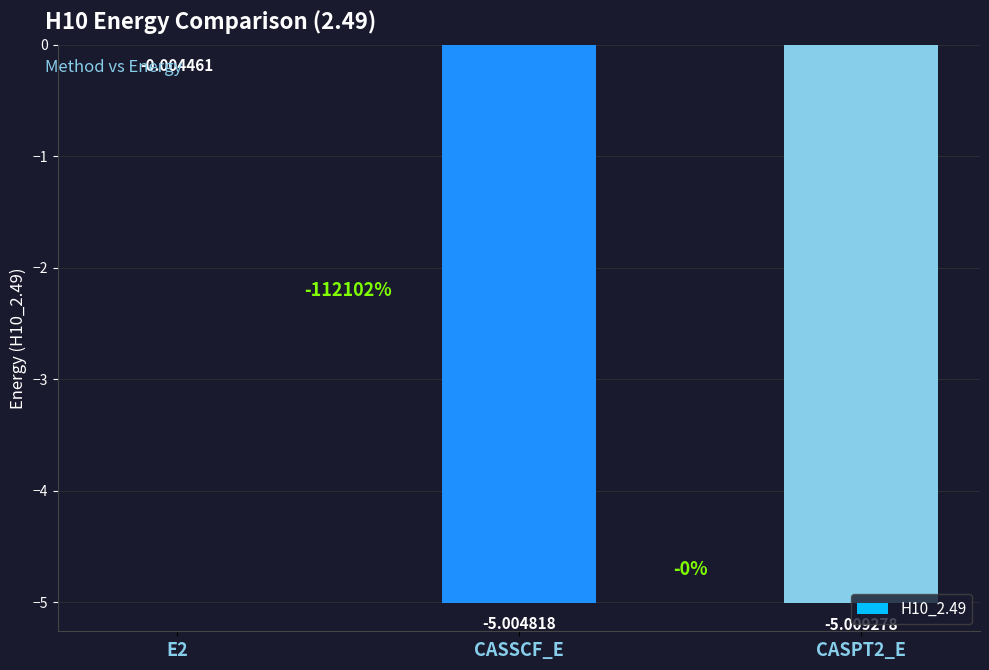

What is the change in value from E2 to CASPT2_E?

-5.0